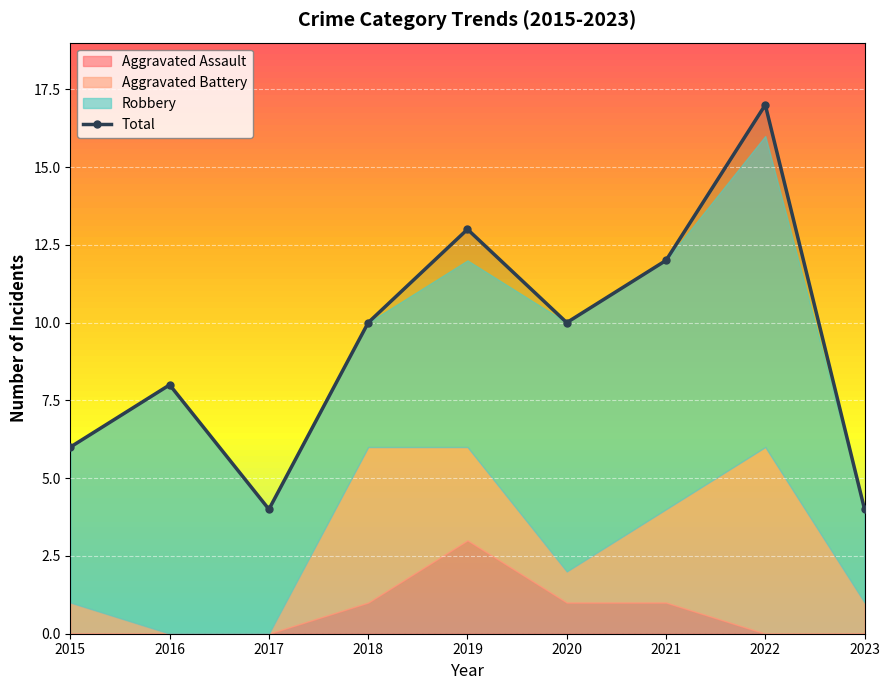

True or false: Total has a value of 2 at 2016.

False